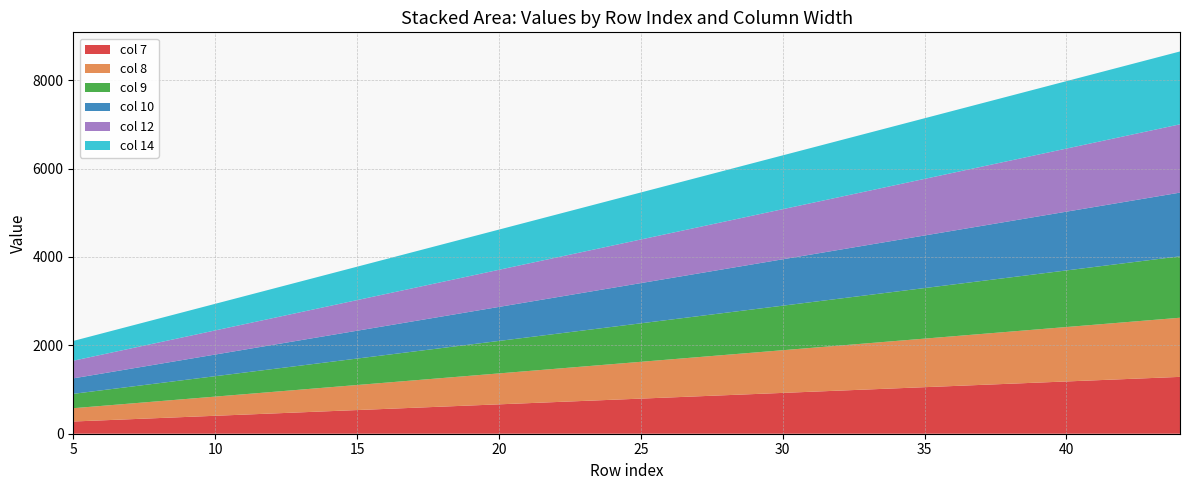

Reading left to right, list all the values displayed in this chart.

7: 5=276.5	6=302.4	7=328.3	8=354.2	9=380.1	10=406.0	11=431.9	12=457.8	13=483.7	14=509.6	15=535.5	16=561.4	17=587.3	18=613.2	19=639.1	20=665.0	21=690.9	22=716.8	23=742.7	24=768.6	25=794.5	26=820.4	27=846.3	28=872.2	29=898.1	30=924.0	31=949.9	32=975.8	33=1001.7	34=1027.6	35=1053.5	36=1079.4	37=1105.3	38=1131.2	39=1157.1	40=1183.0	41=1208.9	42=1234.8	43=1260.7	44=1286.6
8: 5=301.0	6=327.6	7=354.2	8=380.8	9=407.4	10=434.0	11=460.6	12=487.2	13=513.8	14=540.4	15=567.0	16=593.6	17=620.2	18=646.8	19=673.4	20=700.0	21=726.6	22=753.2	23=779.8	24=806.4	25=833.0	26=859.6	27=886.2	28=912.8	29=939.4	30=966.0	31=992.6	32=1019.2	33=1045.8	34=1072.4	35=1099.0	36=1125.6	37=1152.2	38=1178.8	39=1205.4	40=1232.0	41=1258.6	42=1285.2	43=1311.8	44=1338.4
9: 5=325.5	6=352.8	7=380.1	8=407.4	9=434.7	10=462.0	11=489.3	12=516.6	13=543.9	14=571.2	15=598.5	16=625.8	17=653.1	18=680.4	19=707.7	20=735.0	21=762.3	22=789.6	23=816.9	24=844.2	25=871.5	26=898.8	27=926.1	28=953.4	29=980.7	30=1008.0	31=1035.3	32=1062.6	33=1089.9	34=1117.2	35=1144.5	36=1171.8	37=1199.1	38=1226.4	39=1253.7	40=1281.0	41=1308.3	42=1335.6	43=1362.9	44=1390.2
10: 5=350.0	6=378.0	7=406.0	8=434.0	9=462.0	10=490.0	11=518.0	12=546.0	13=574.0	14=602.0	15=630.0	16=658.0	17=686.0	18=714.0	19=742.0	20=770.0	21=798.0	22=826.0	23=854.0	24=882.0	25=910.0	26=938.0	27=966.0	28=994.0	29=1022.0	30=1050.0	31=1078.0	32=1106.0	33=1134.0	34=1162.0	35=1190.0	36=1218.0	37=1246.0	38=1274.0	39=1302.0	40=1330.0	41=1358.0	42=1386.0	43=1414.0	44=1442.0
12: 5=399.0	6=428.4	7=457.8	8=487.2	9=516.6	10=546.0	11=575.4	12=604.8	13=634.2	14=663.6	15=693.0	16=722.4	17=751.8	18=781.2	19=810.6	20=840.0	21=869.4	22=898.8	23=928.2	24=957.6	25=987.0	26=1016.4	27=1045.8	28=1075.2	29=1104.6	30=1134.0	31=1163.4	32=1192.8	33=1222.2	34=1251.6	35=1281.0	36=1310.4	37=1339.8	38=1369.2	39=1398.6	40=1428.0	41=1457.4	42=1486.8	43=1516.2	44=1545.6
14: 5=448.0	6=478.8	7=509.6	8=540.4	9=571.2	10=602.0	11=632.8	12=663.6	13=694.4	14=725.2	15=756.0	16=786.8	17=817.6	18=848.4	19=879.2	20=910.0	21=940.8	22=971.6	23=1002.4	24=1033.2	25=1064.0	26=1094.8	27=1125.6	28=1156.4	29=1187.2	30=1218.0	31=1248.8	32=1279.6	33=1310.4	34=1341.2	35=1372.0	36=1402.8	37=1433.6	38=1464.4	39=1495.2	40=1526.0	41=1556.8	42=1587.6	43=1618.4	44=1649.2